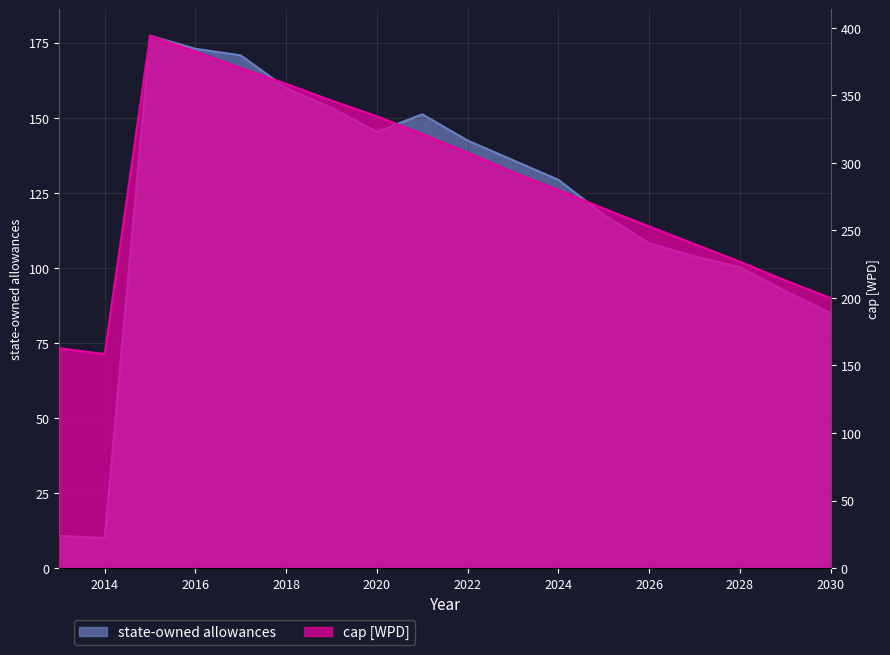

What is the minimum value for cap [WPD]?

158.4